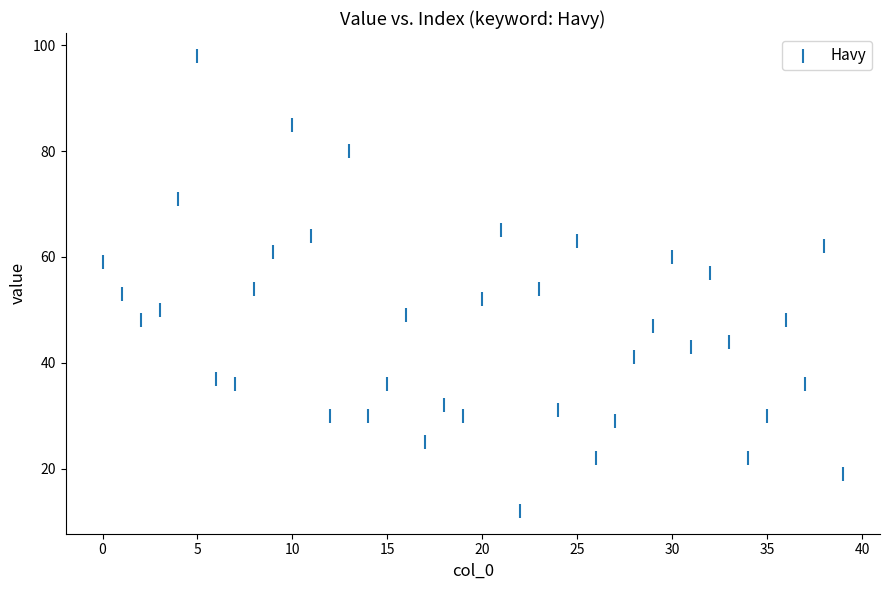

What is the range of Y values (max minus min)?

86